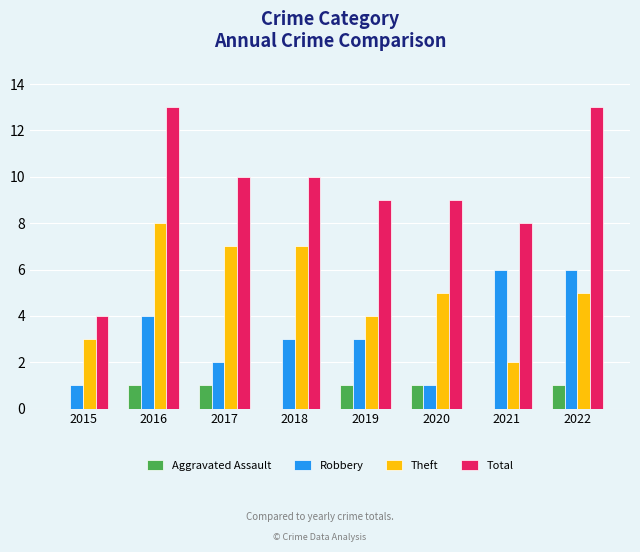

Between 2020 and 2022, which series saw the biggest shift?

Robbery